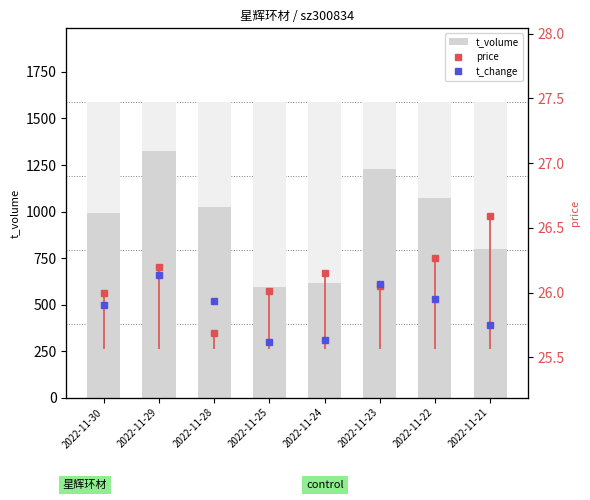

How many series are shown in this chart?

3